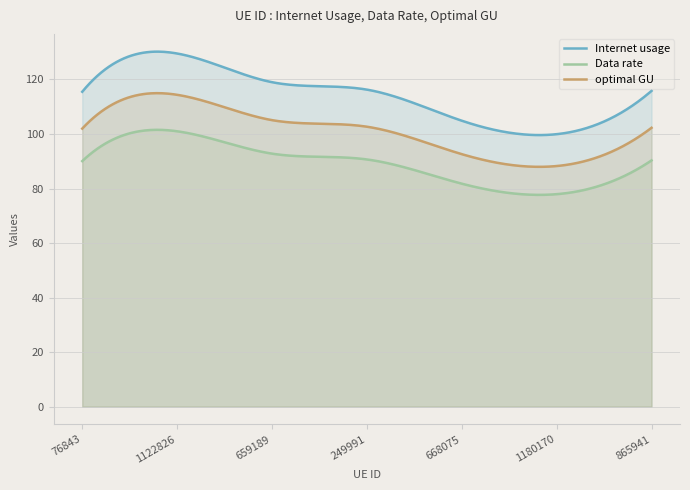

Is it true that optimal GU equals 102.3 at 865941?

True